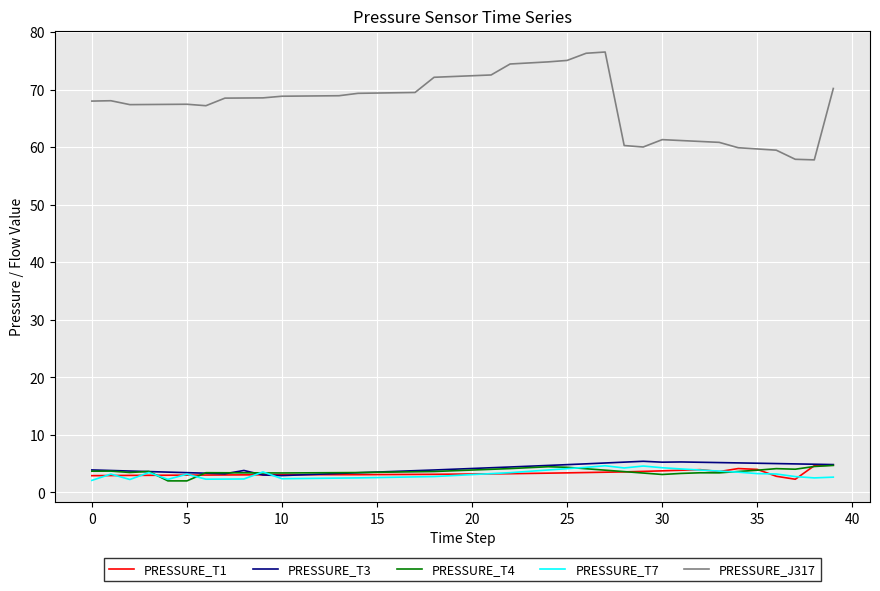

True or false: PRESSURE_J317 and PRESSURE_T7 intersect in this chart.

False